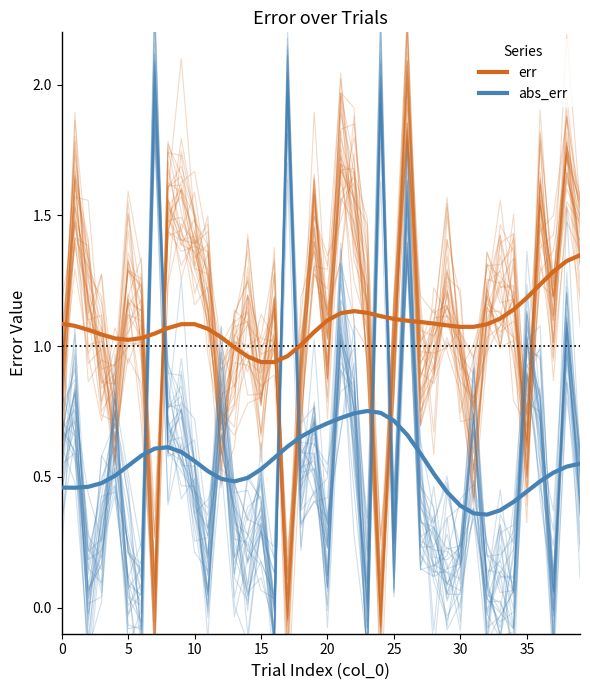

Which series changed the most between 34 and 35?

err